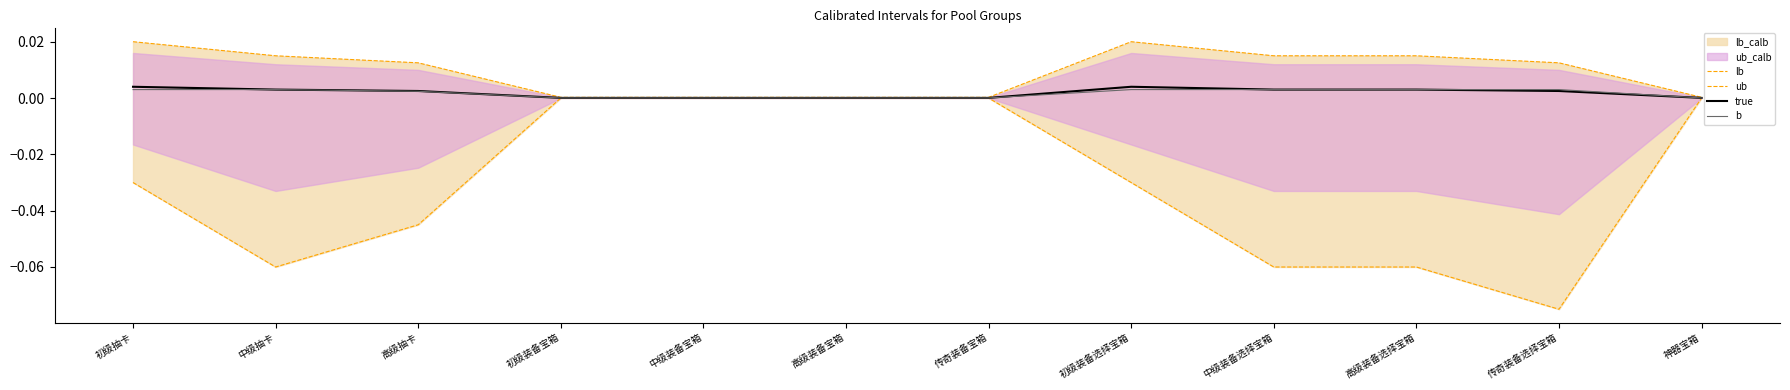

Which series has the widest spread of values?

lb